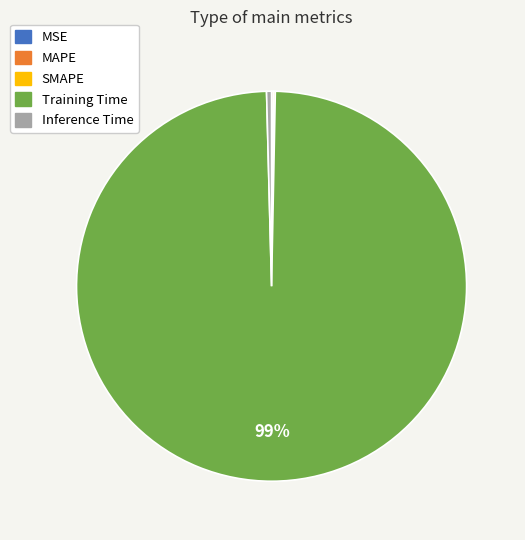

Does any single category account for the majority?

Yes